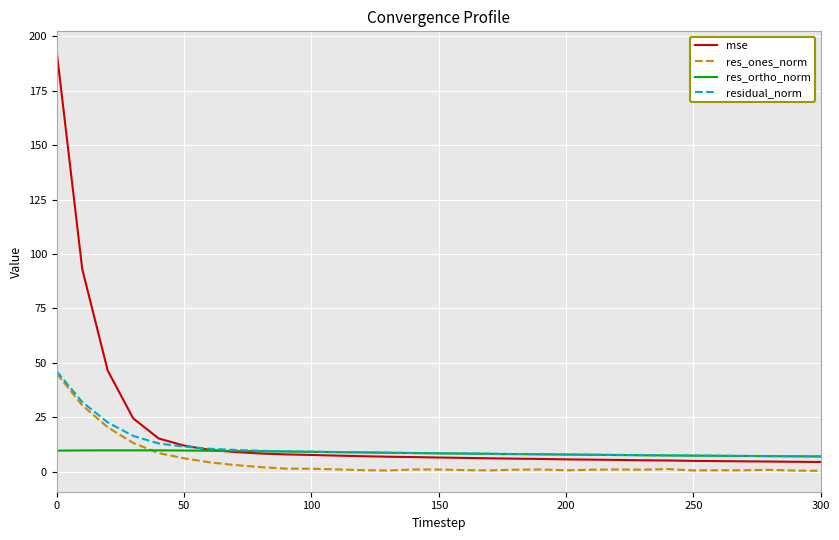

What is the highest value of the res_ortho_norm series?

9.8